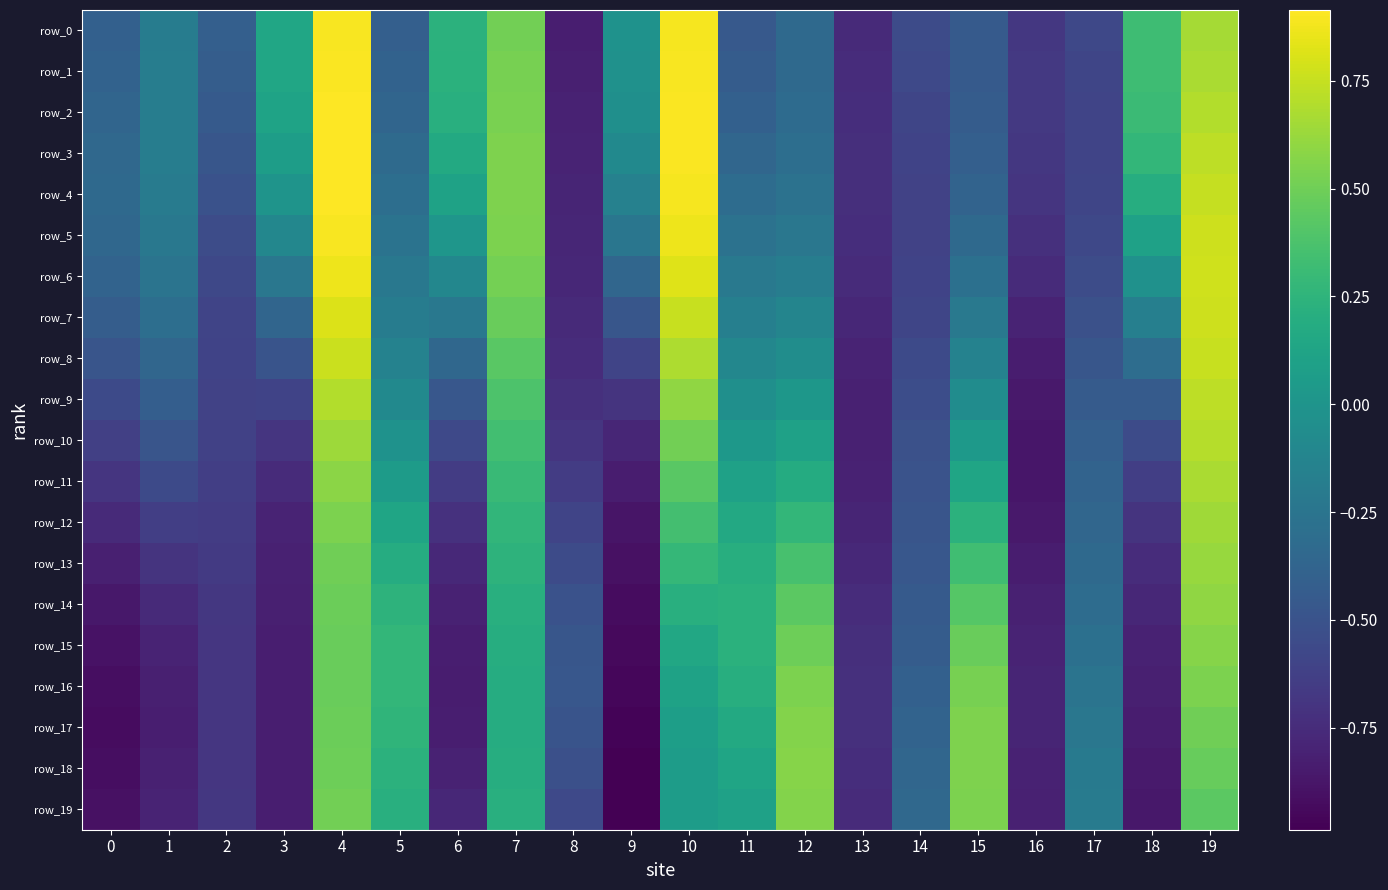

What is the sum of all row_18 values?

-5.8